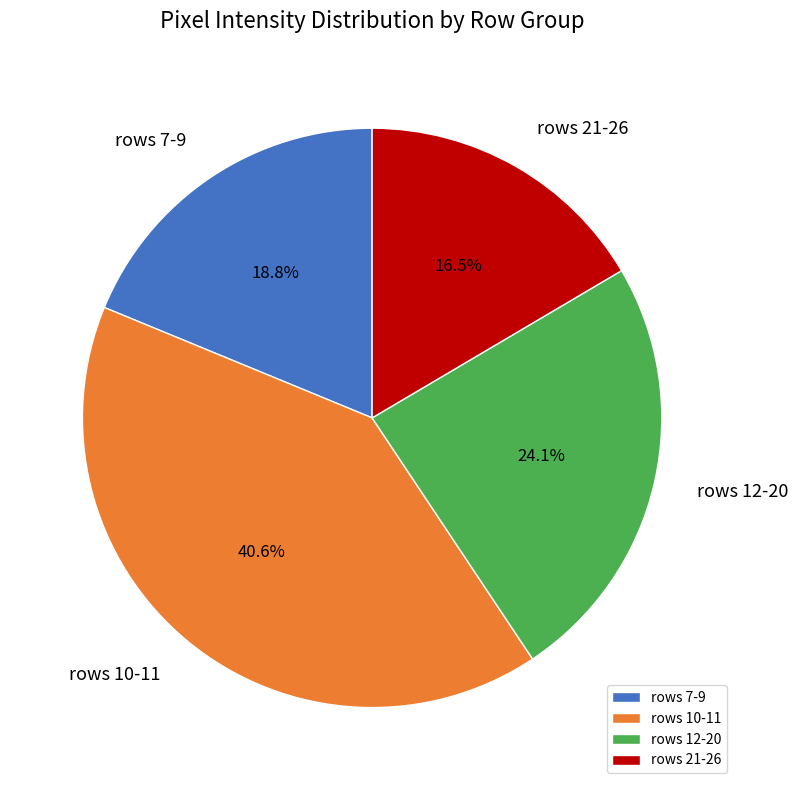

Is rows 21-26 the majority of the pie?

No